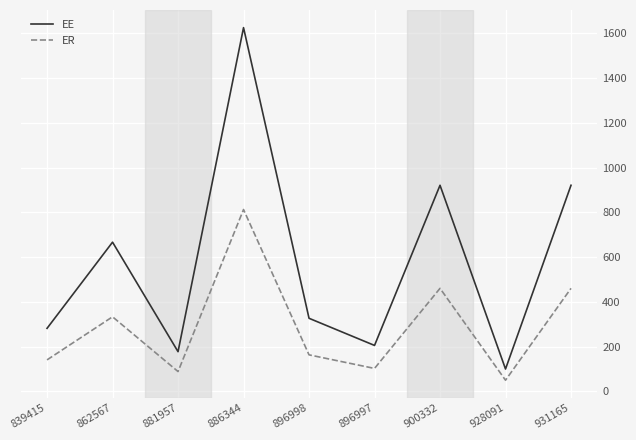

True or false: EE and ER cross at least once.

False